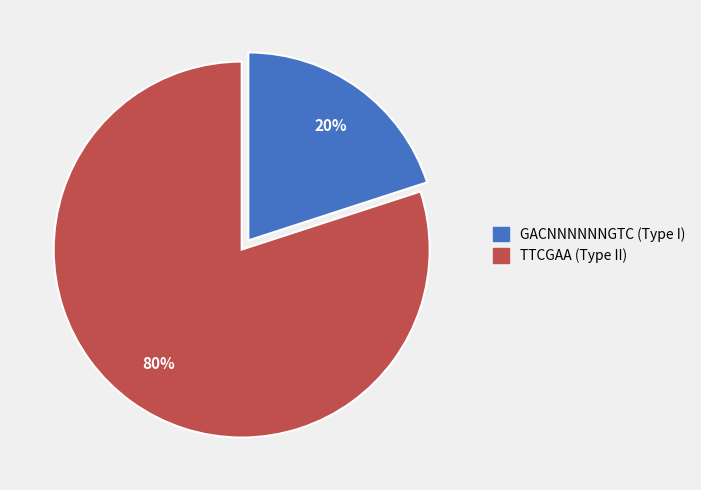

To the nearest percent, what is the average slice percentage?

50%